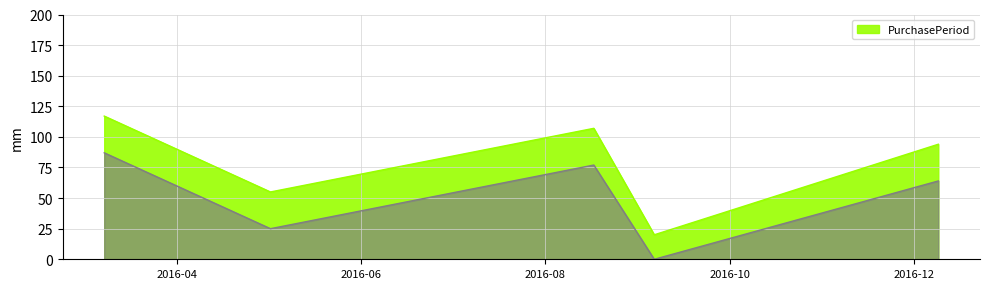

How many lines are shown in the chart?

1